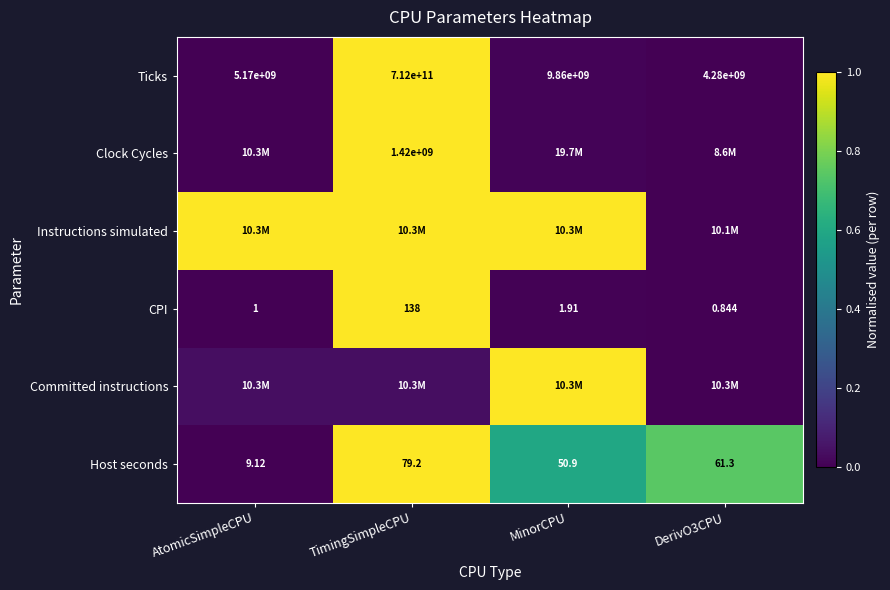

What is the total value across all series at MinorCPU?

2.6